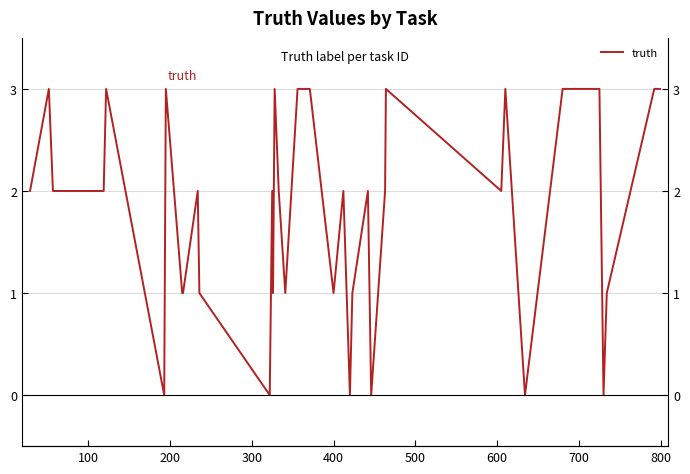

What is the difference between the second highest and second lowest values?

3